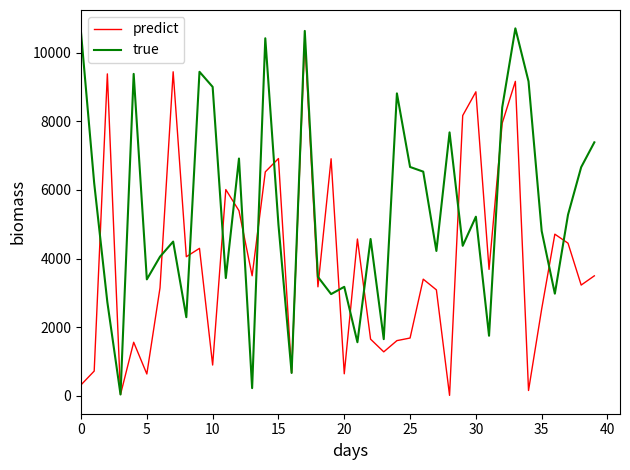

What is the greatest value displayed?

10706